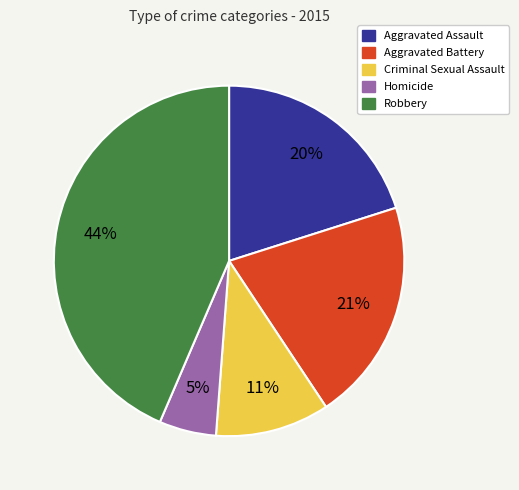

Does Criminal Sexual Assault represent more than half of the total?

No